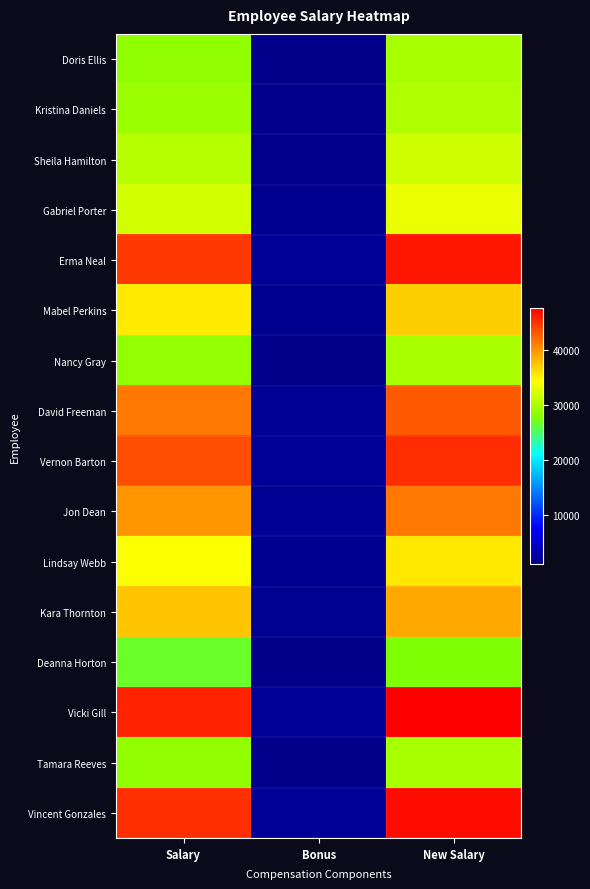

Which series has the largest range (max minus min)?

Vicki Gill